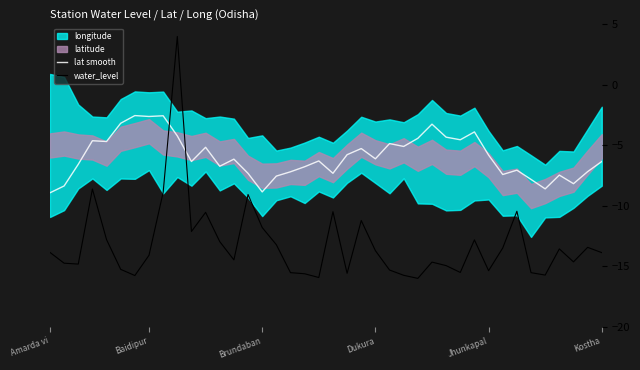

What is the minimum value for lat smooth?

-8.9